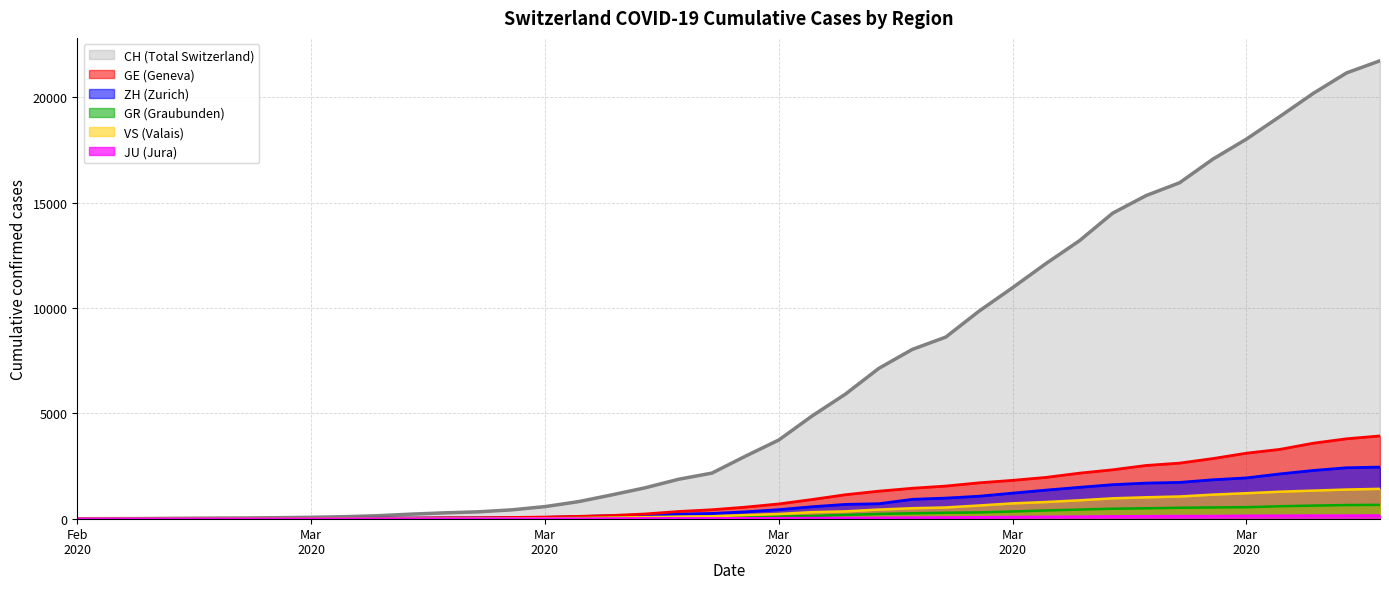

What is the difference between the maximum and second lowest values in the VS series?

1418